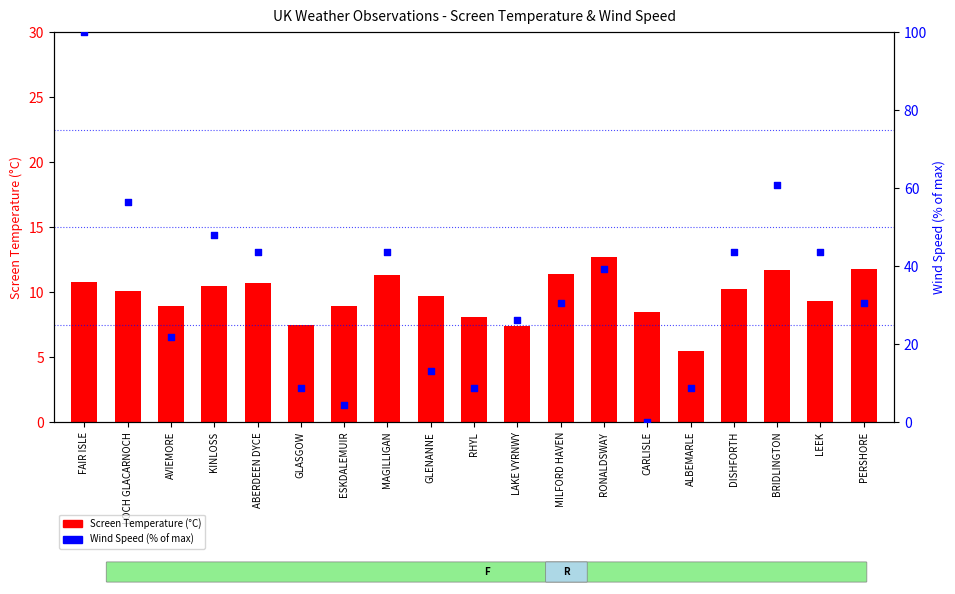

Which series contains the highest Y value?

Wind Speed (% of max)